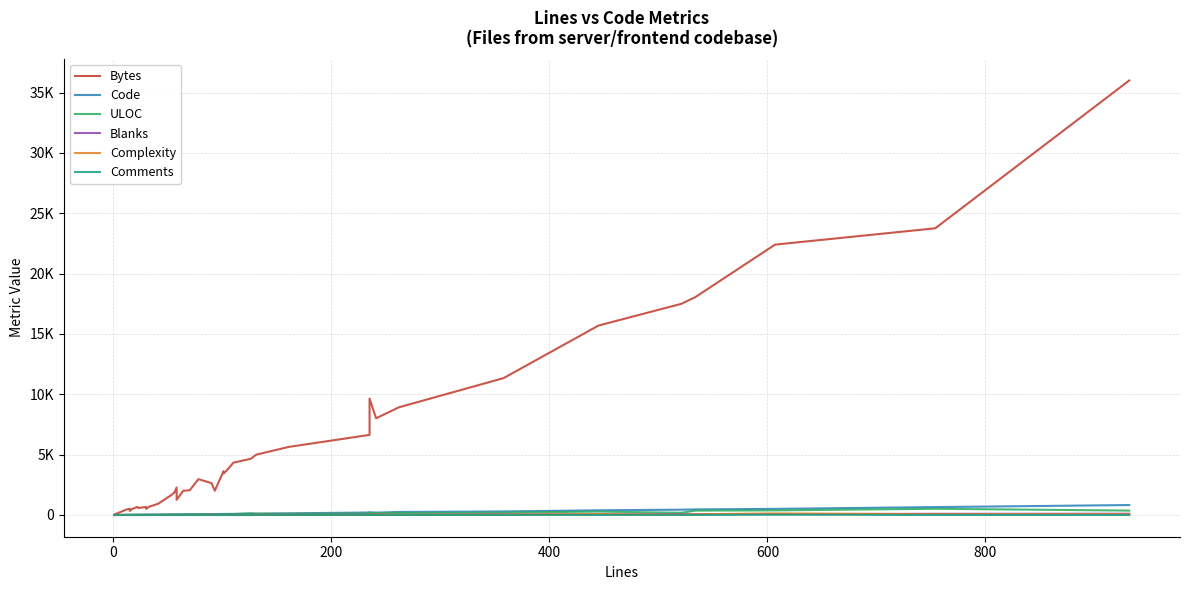

At how many categories does at least one series exceed 5221?

12